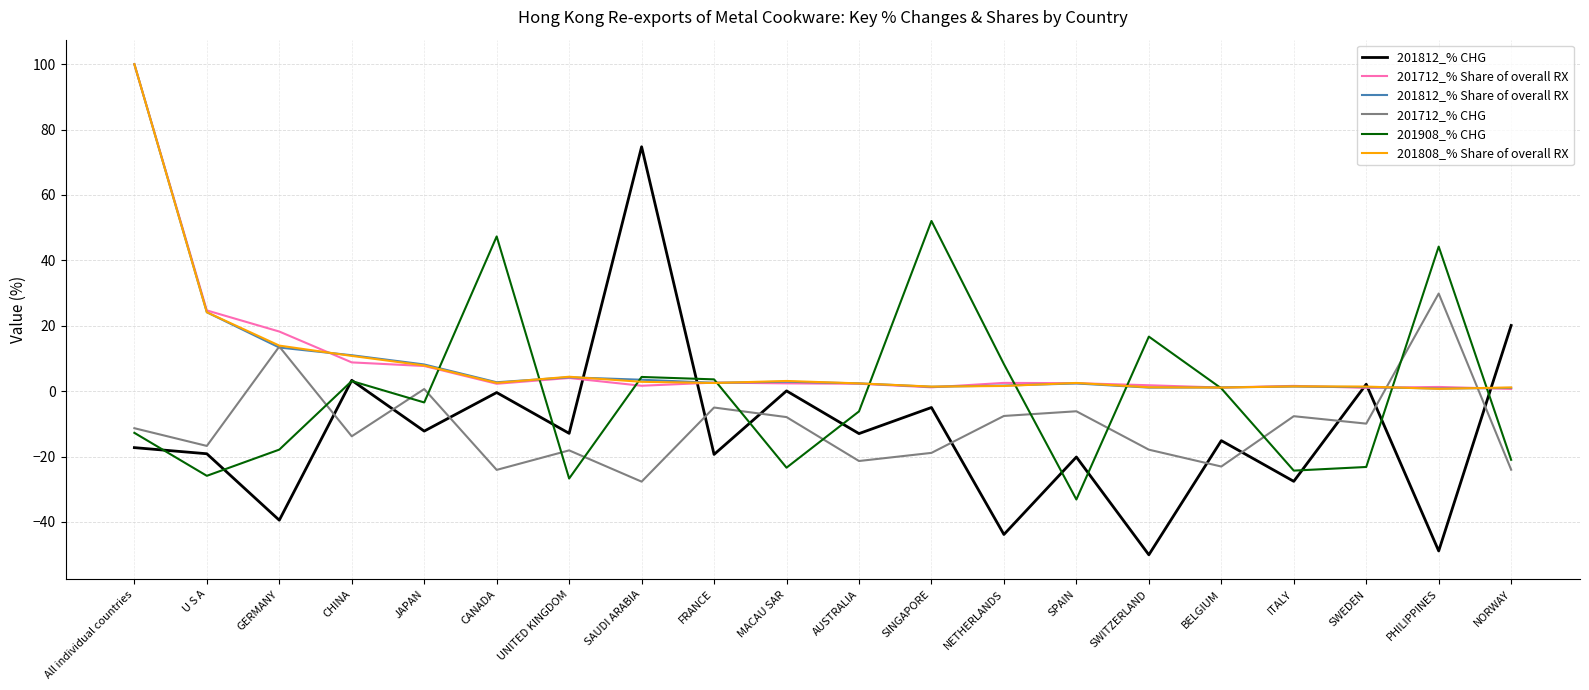

True or false: 201908_% CHG has a value of -30.4 at GERMANY.

False